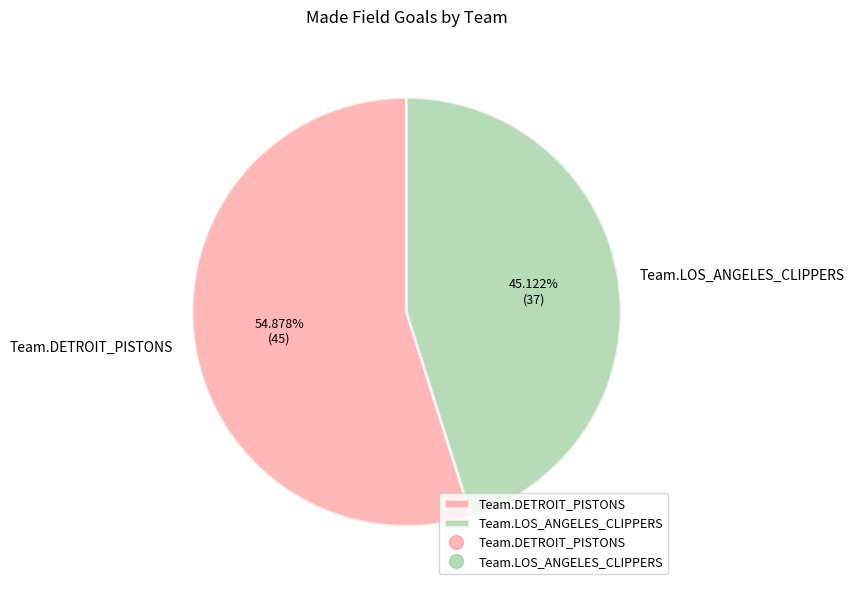

Between Team.DETROIT_PISTONS and Team.LOS_ANGELES_CLIPPERS, which is larger?

Team.DETROIT_PISTONS